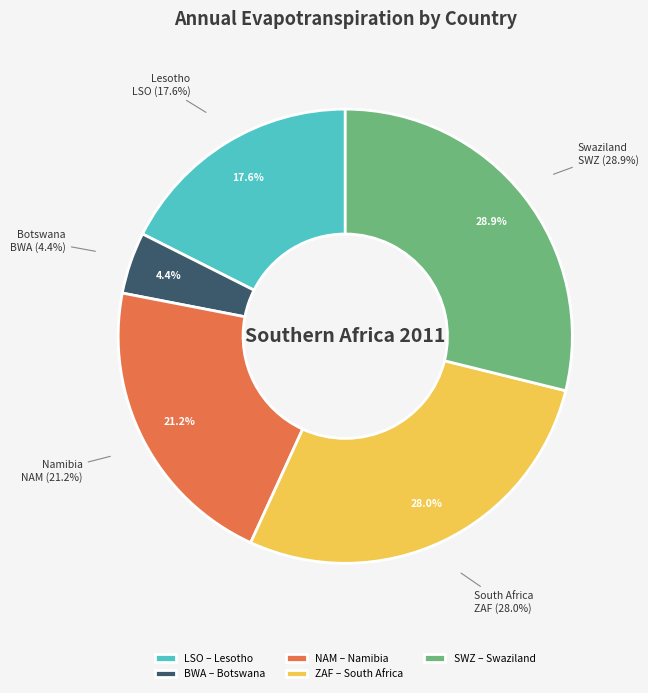

To the nearest percent, what is the combined percentage of NAM and LSO?

39%